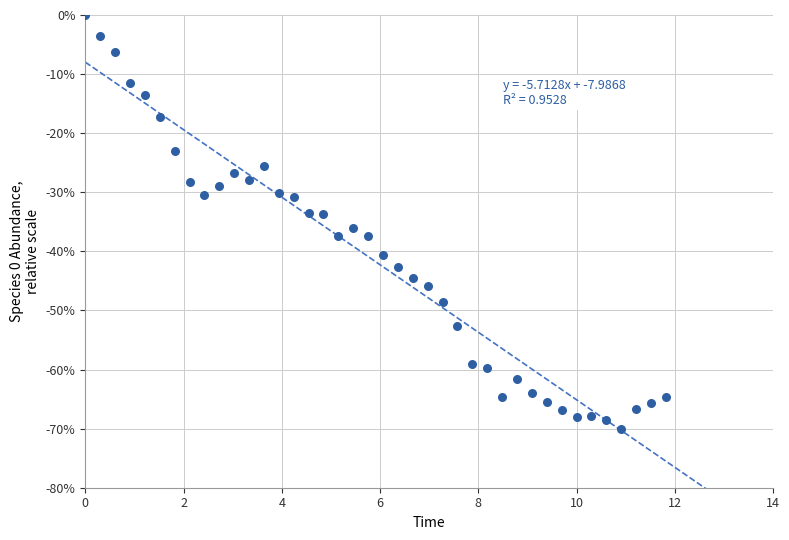

What is the range of Y values (max minus min)?

70.0